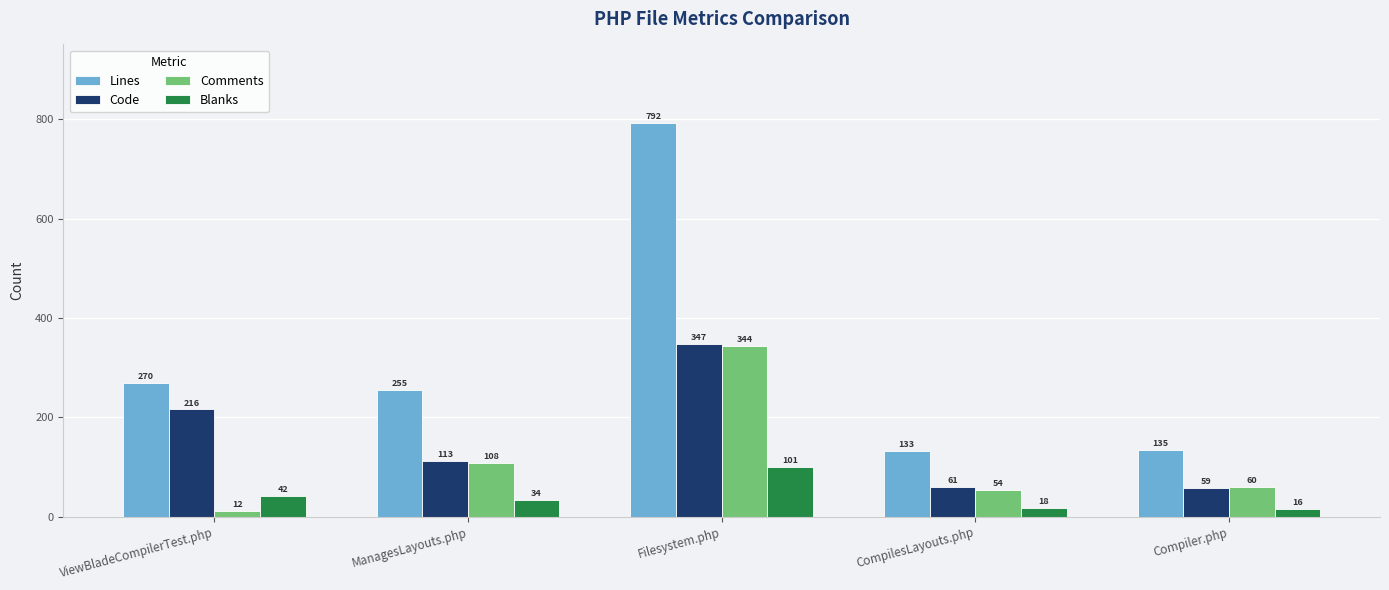

What is the sum of all Code values?

796